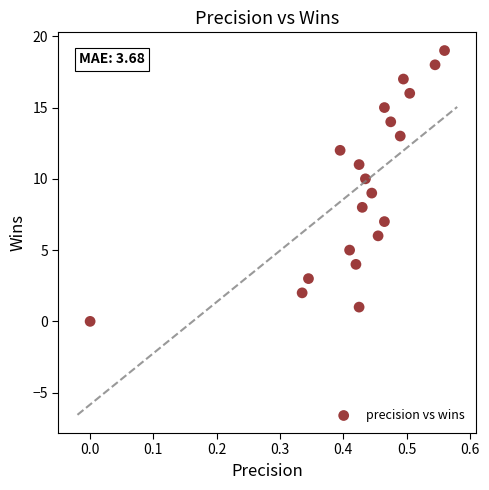

What is the range of Y values (max minus min)?

19